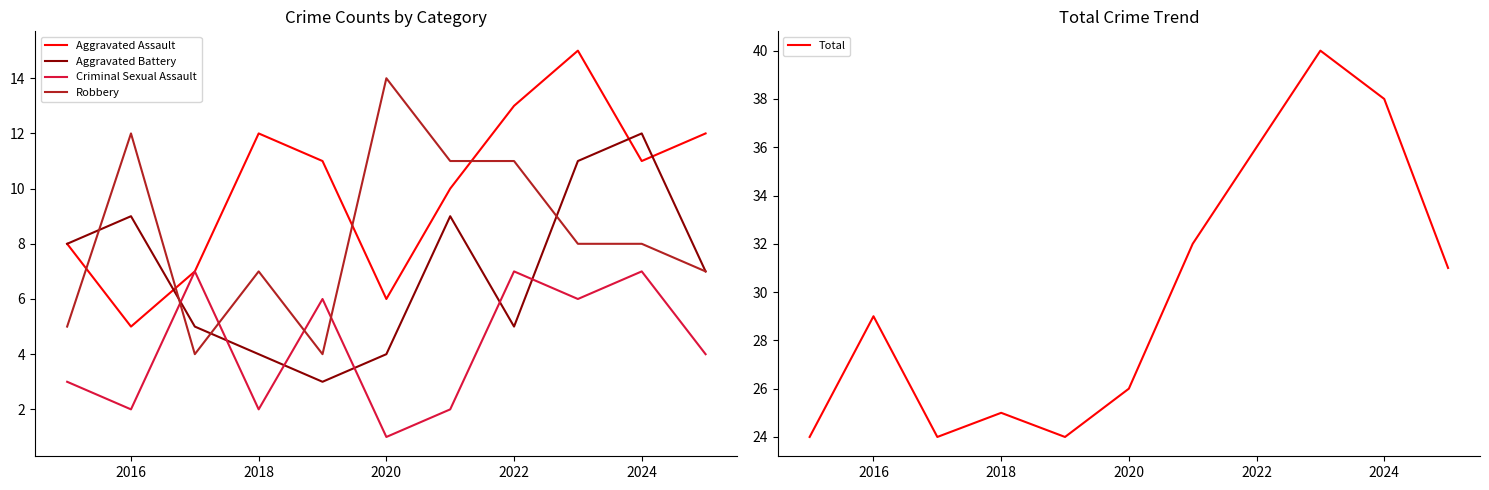

Is it true that Criminal Sexual Assault equals 3 at 2018?

False